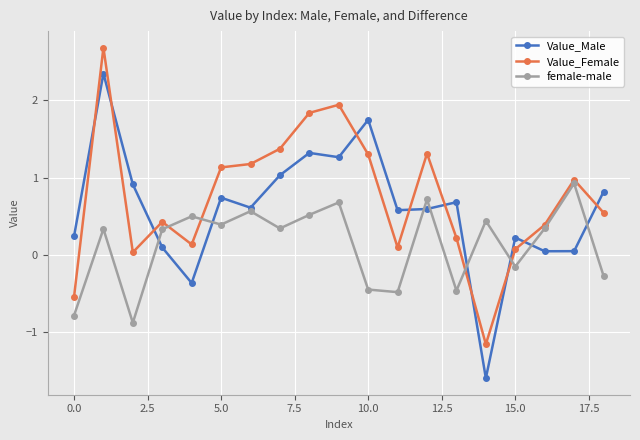

True or false: Value_Male has more than 2 points higher than both neighbors.

True